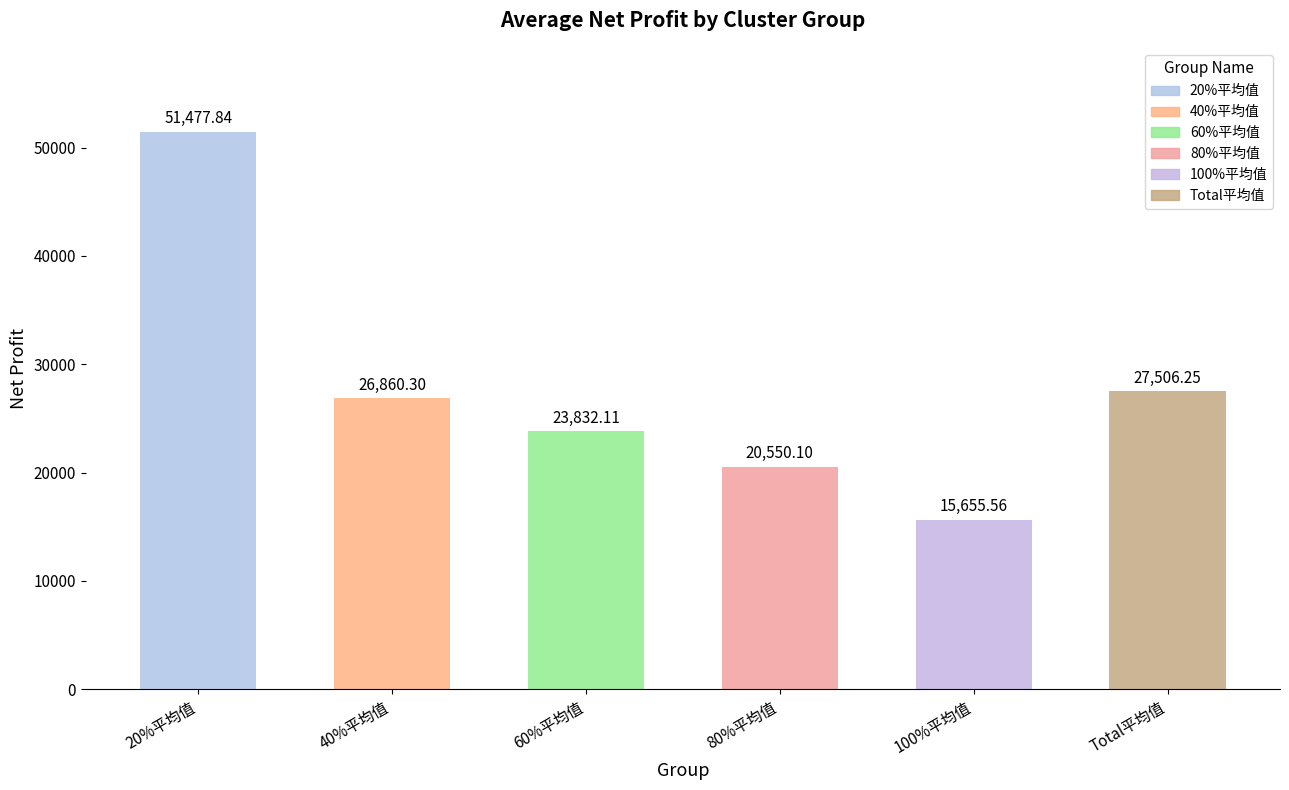

What is the value of the Total平均值 bar at the 1st from the left?

27506.2